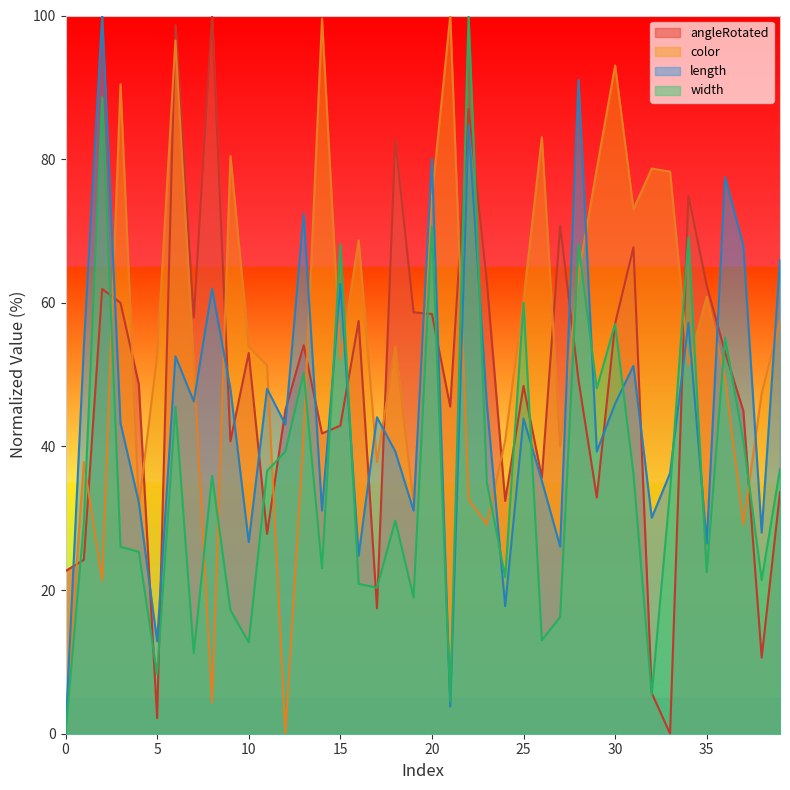

True or false: angleRotated and width intersect in this chart.

True